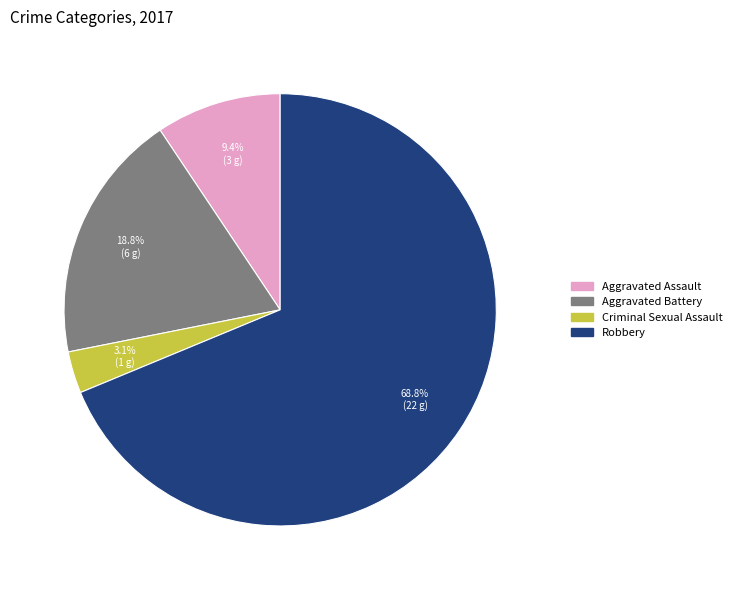

What is the total percentage of Criminal Sexual Assault and Aggravated Battery?

21.9%